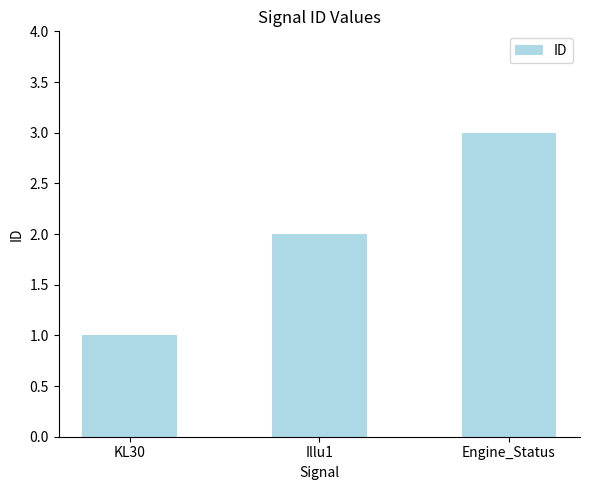

How many values are below 2?

1